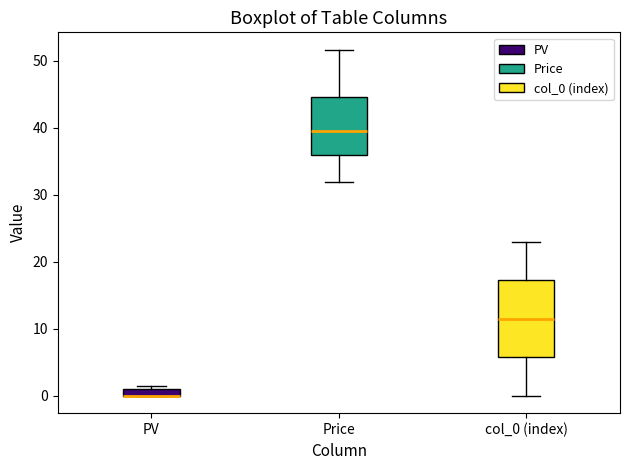

Where is the lower edge of the box for Price on the y-axis? The values are not printed on the chart, so give them approximately, as read against the axis.

36